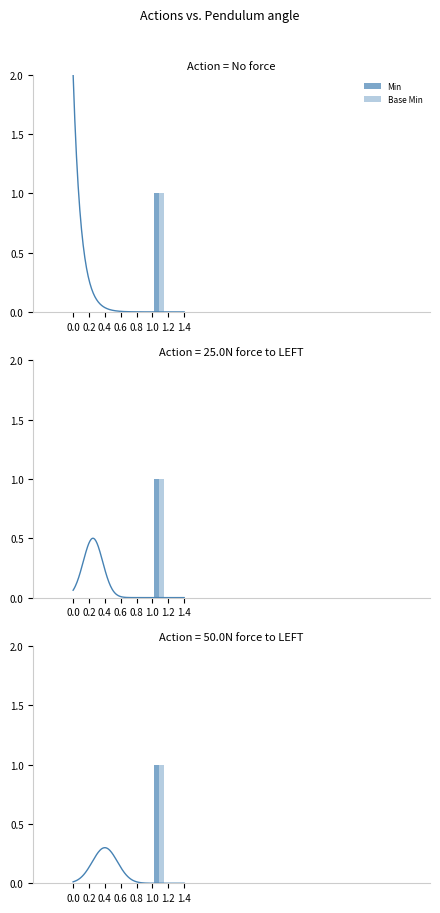

Is the value of Min at 0.0 greater than the value of Base Min at 0.6?

No